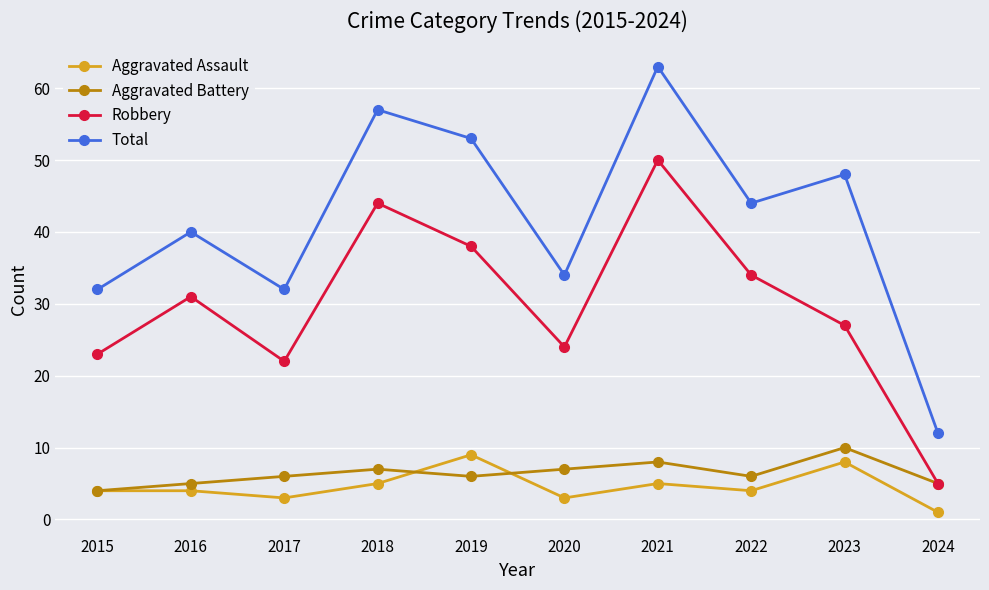

What are all the series names shown in the legend?

Aggravated Assault, Aggravated Battery, Robbery, Total